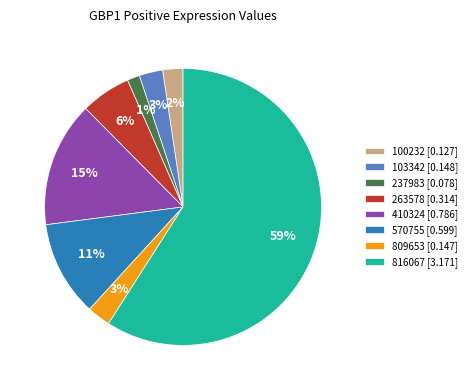

To the nearest percent, what is the difference between the largest and smallest slice percentages?

58%